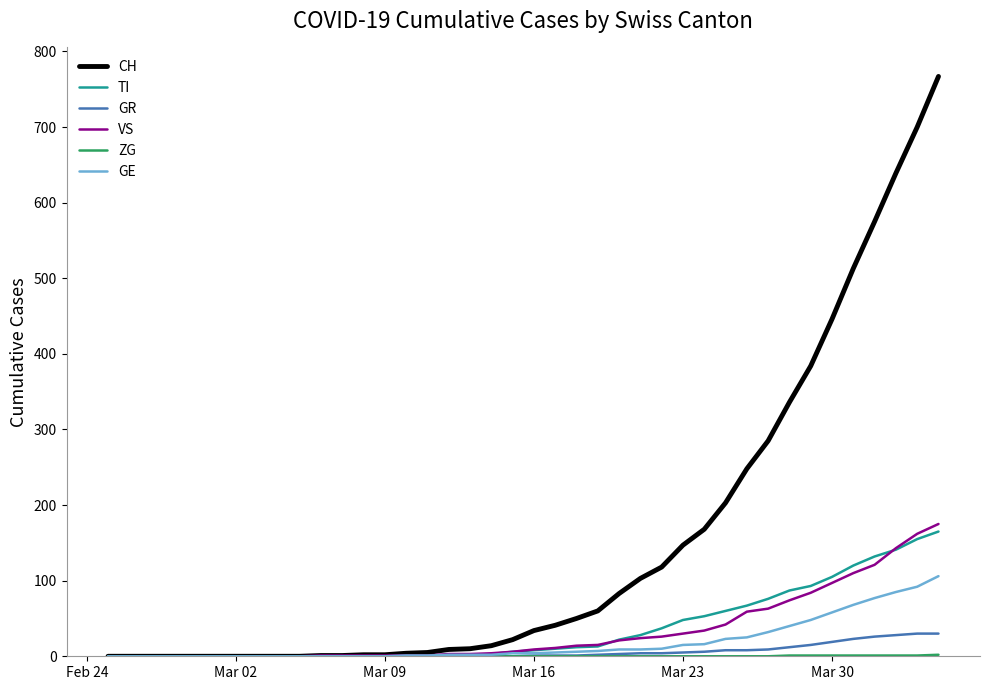

Which series has the largest range (max minus min)?

CH